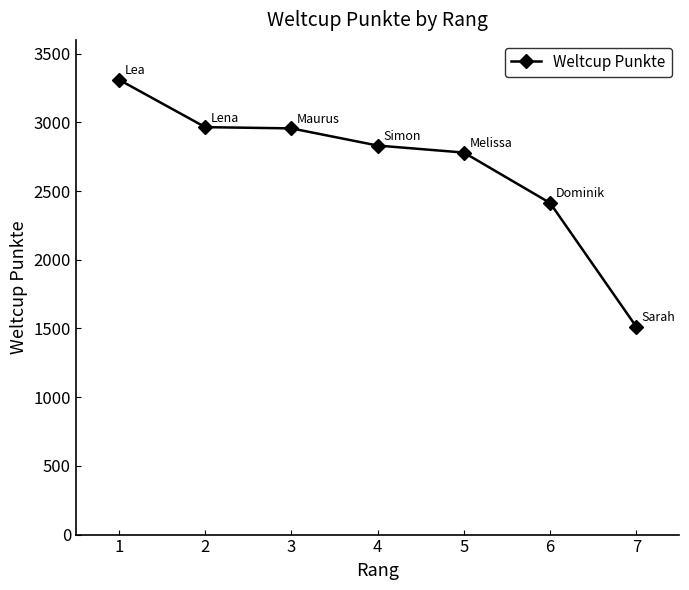

What is the smallest value displayed?

1512